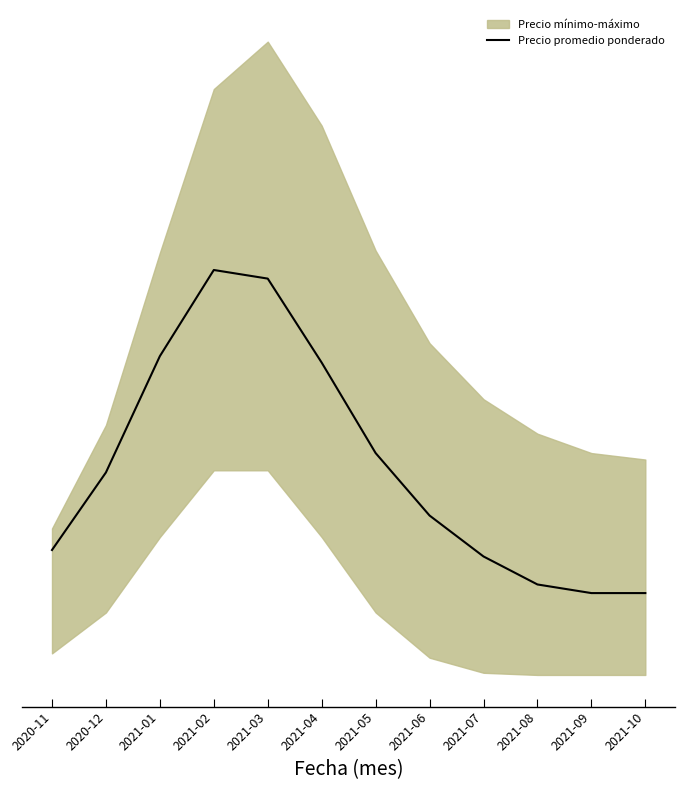

Reading right to left, list all the values displayed in this chart.

838	838	842	855	874	903	945	984	988	948	894	858